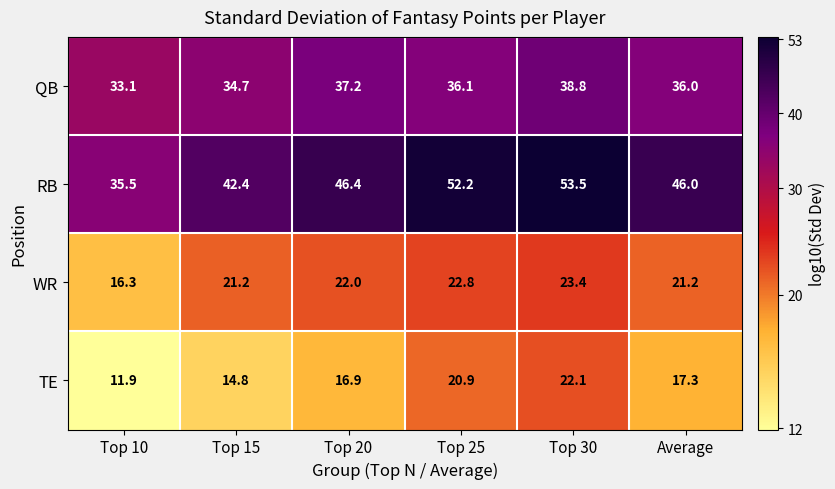

Rank the series by their maximum value, from highest to lowest.

RB, QB, WR, TE